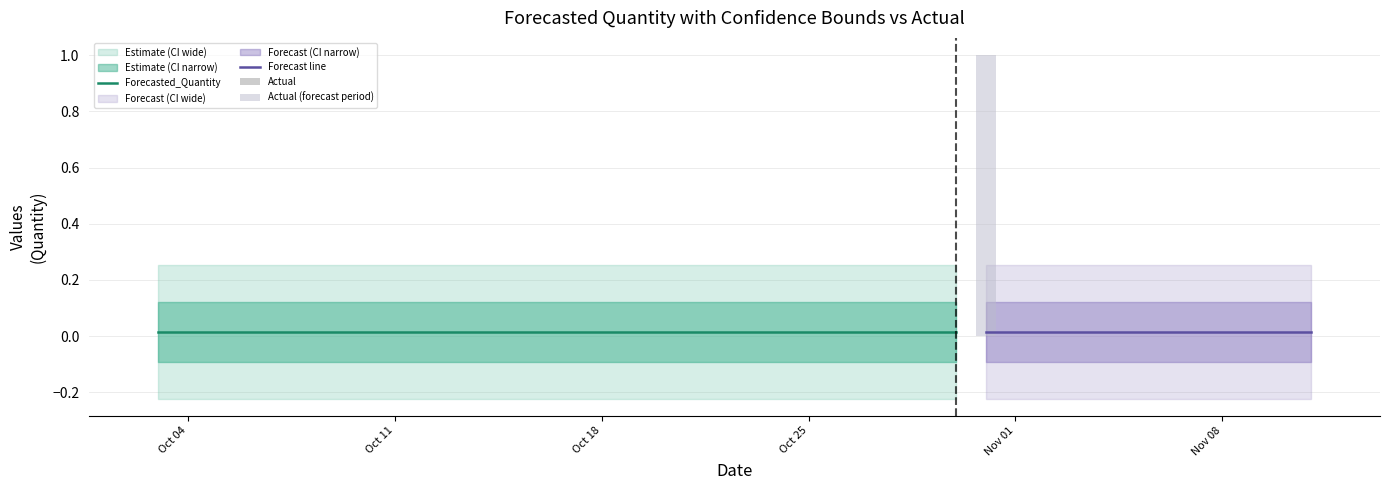

What is the minimum value shown in the chart?

-0.2